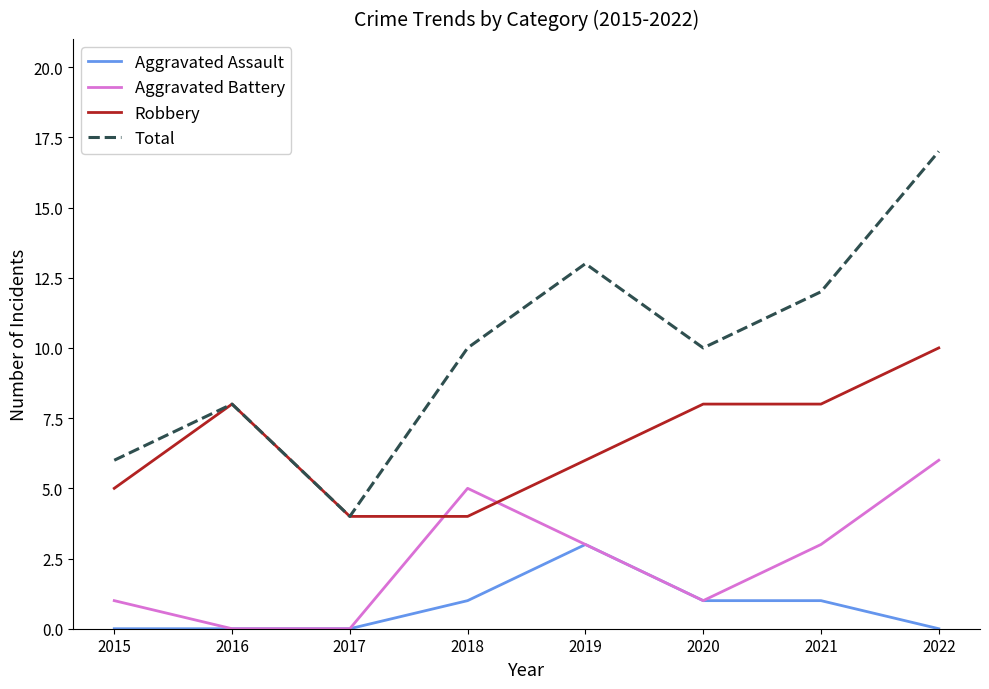

What is the difference between the maximum and second lowest values in the Total series?

11